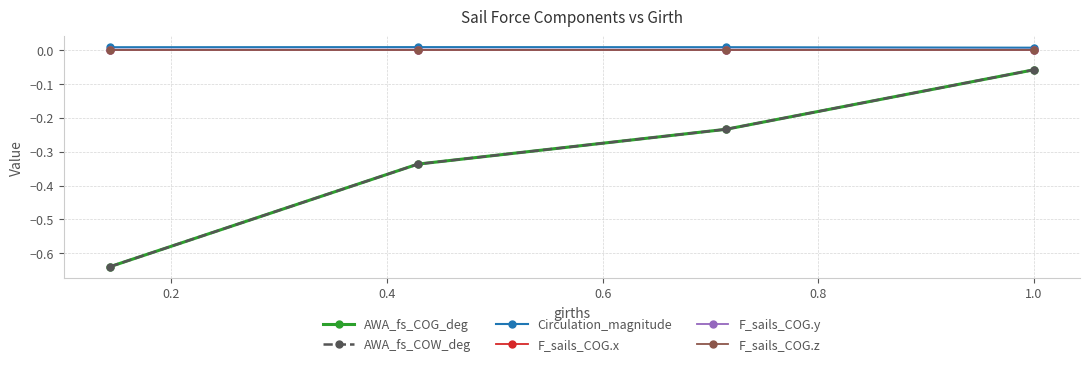

Is this an area chart (filled region under the line)?

No